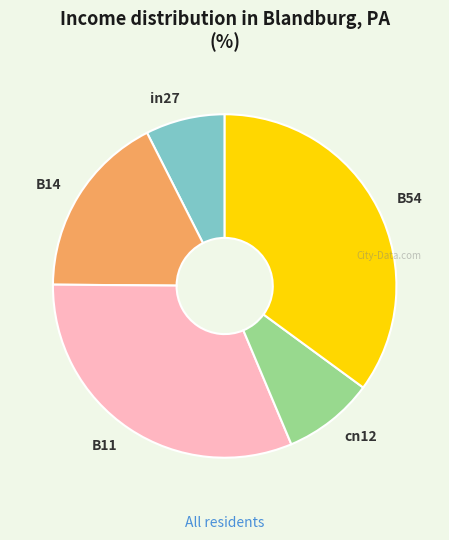

Rank the categories by value from lowest to highest.

in27, cn12, B14, B11, B54